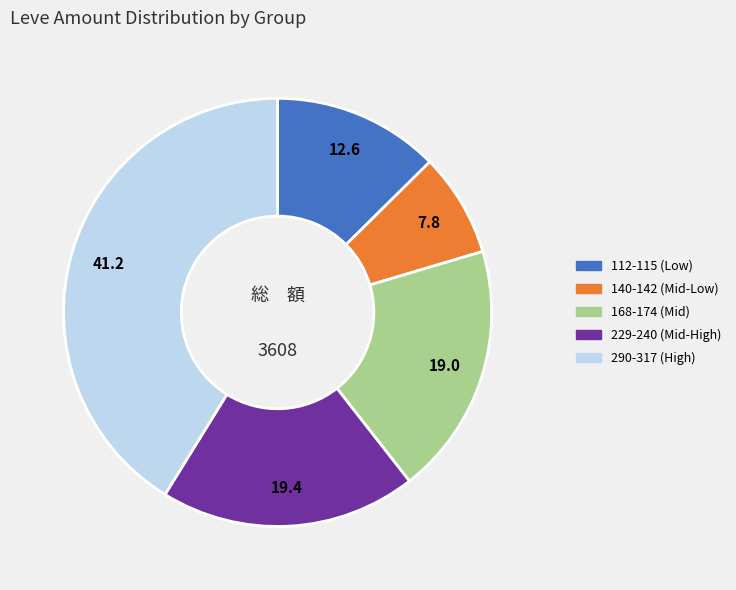

Is there a majority slice in this chart?

No